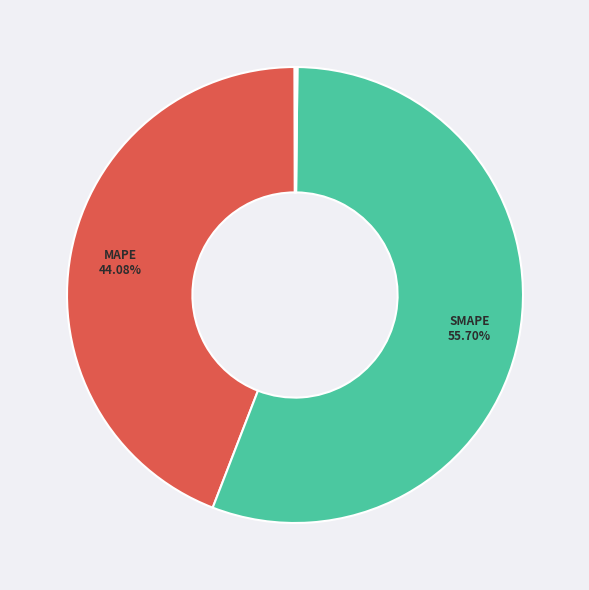

Does any single category account for the majority?

Yes